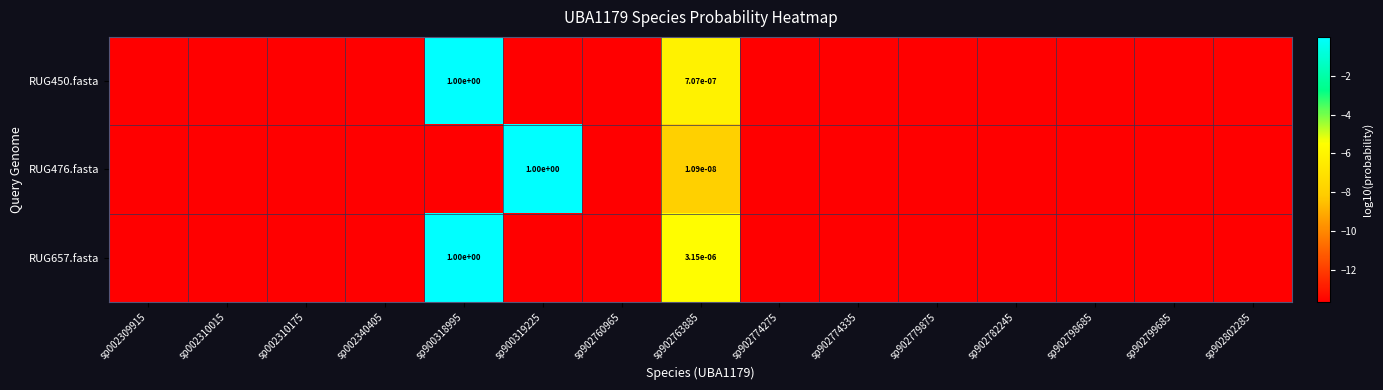

List the series in order of their peak value, lowest first.

RUG657.fasta, RUG450.fasta, RUG476.fasta